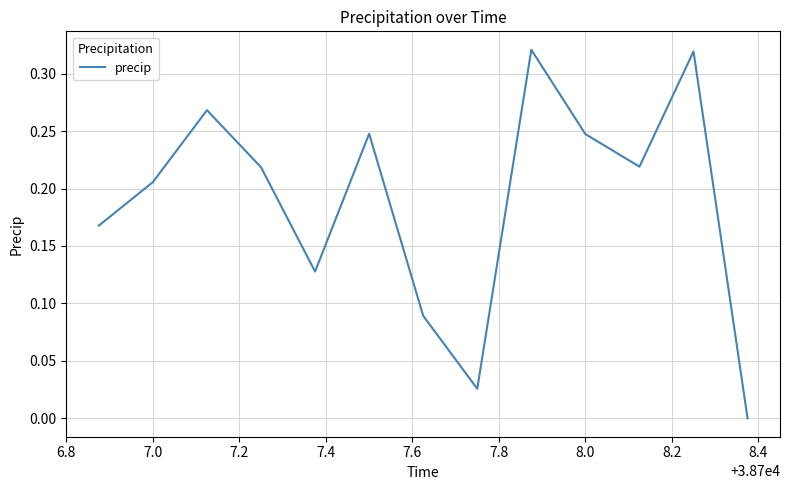

How many series are shown in this chart?

1